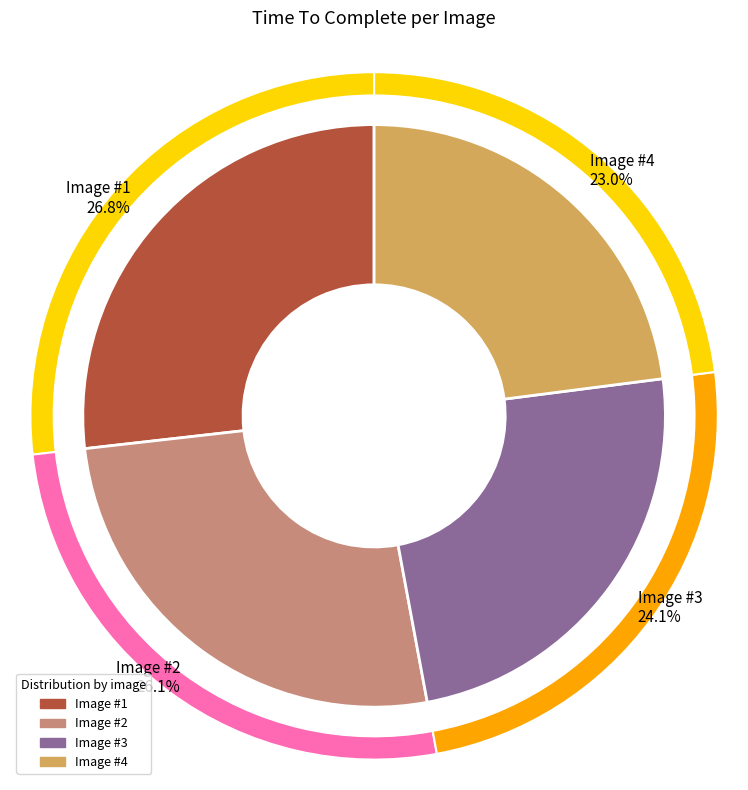

To the nearest percent, what is the average slice percentage?

25%